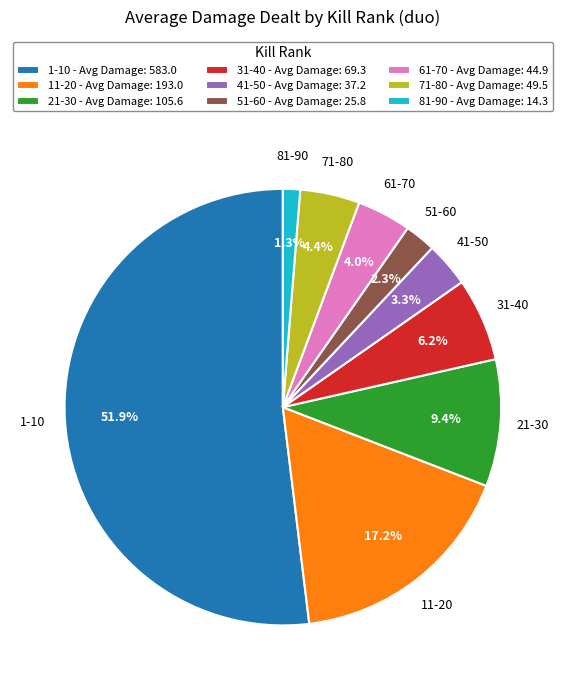

To the nearest percent, what portion does 81-90 represent?

1%